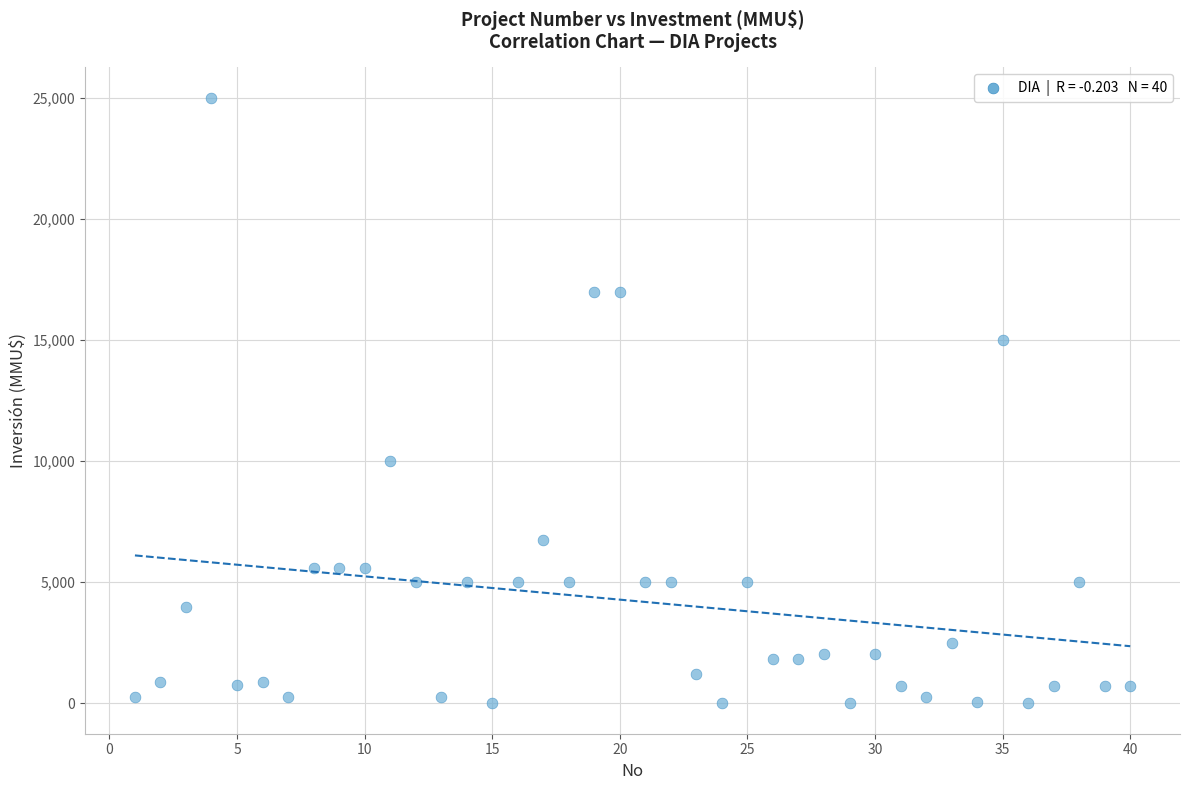

What is the range of X values (max minus min)?

39